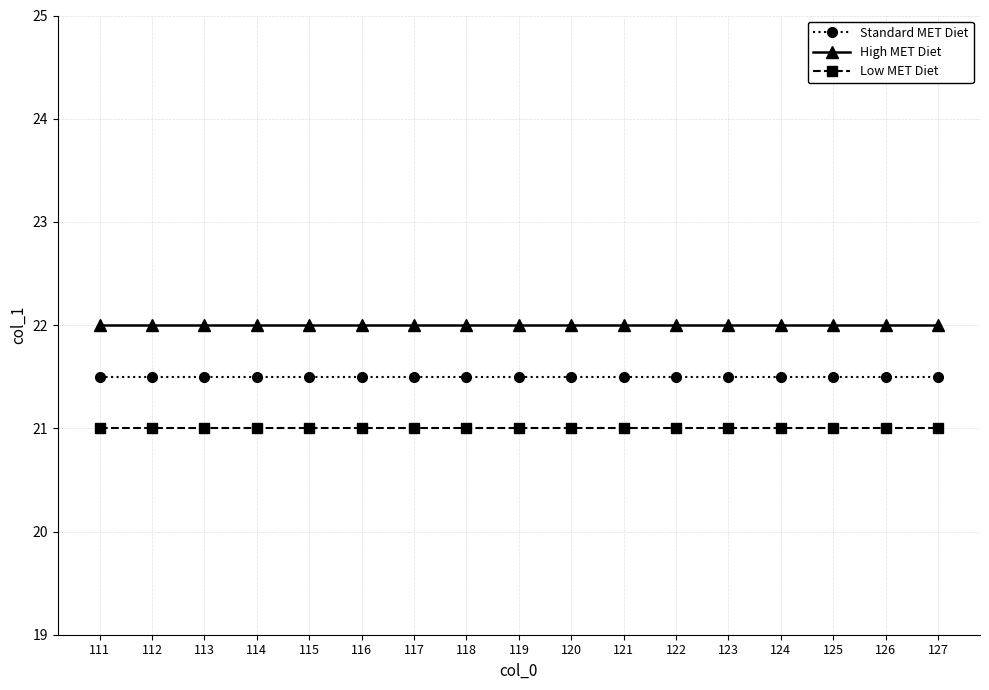

What is the maximum value for Low MET Diet?

21.0